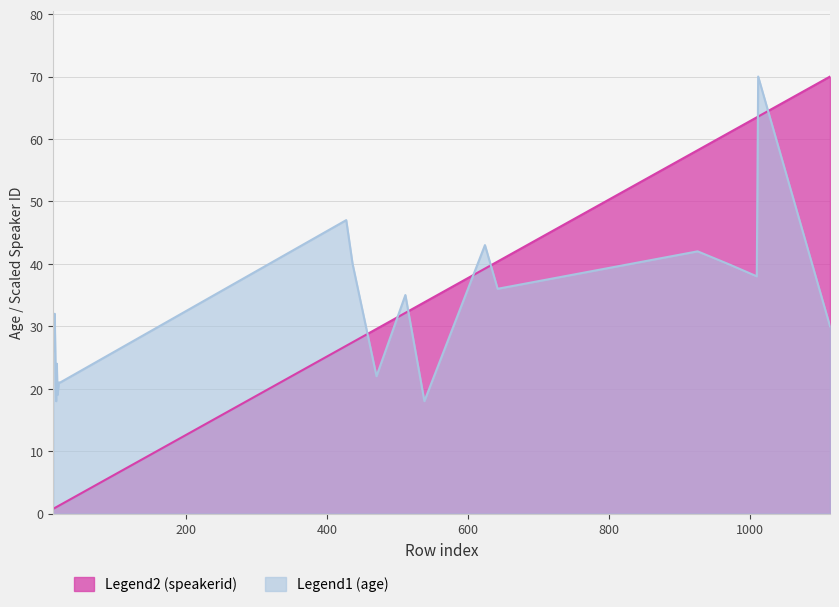

Which category has the highest value in the Legend1 (age) series?

1012